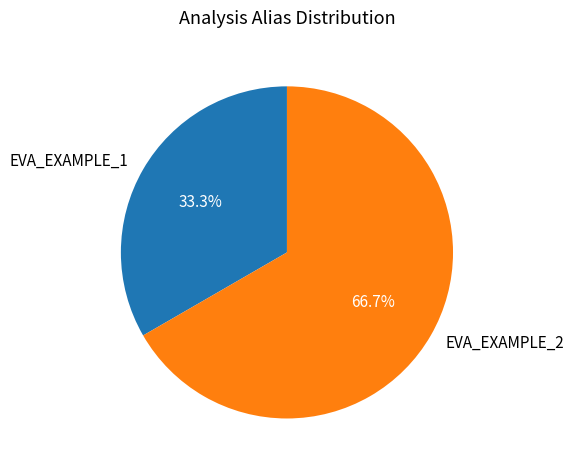

The EVA_EXAMPLE_2 slice represents 67% of the pie. True or false?

True